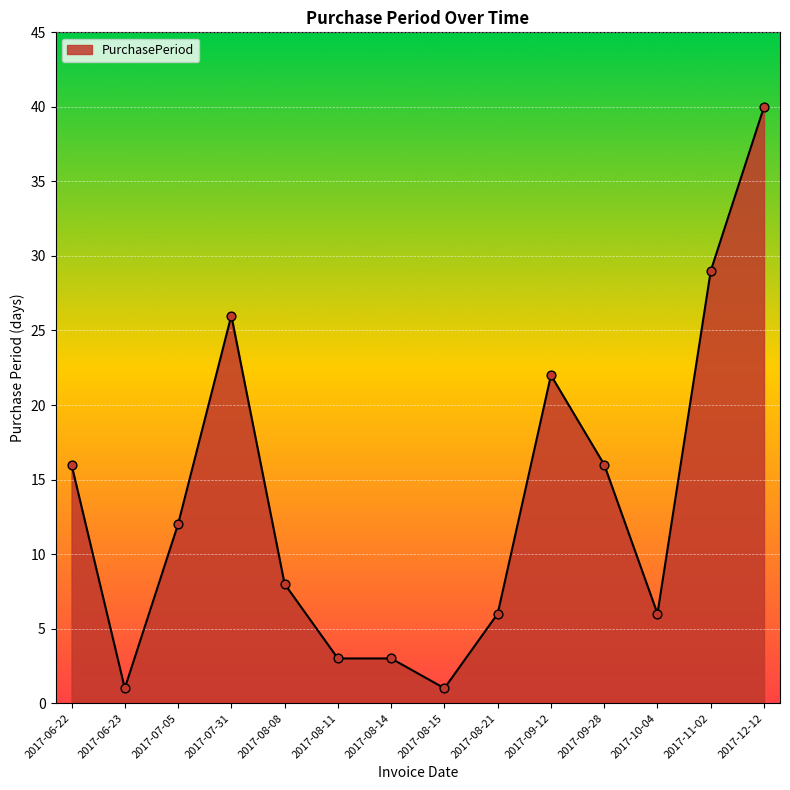

What is the change in value from 2017-07-31 to 2017-09-12?

-4